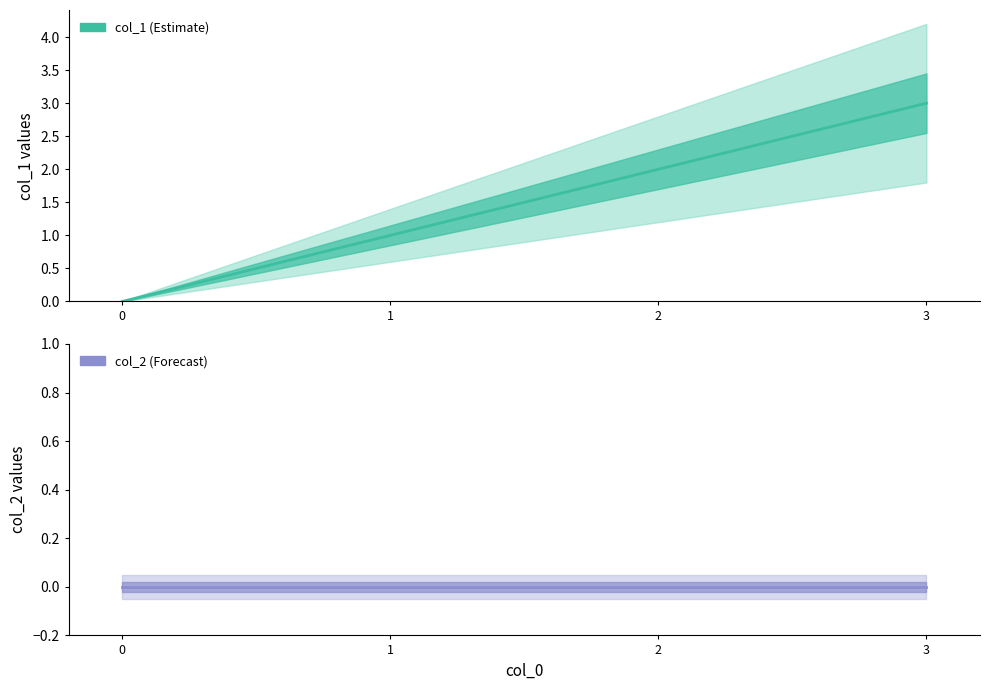

List the series in order of their overall mean, lowest first.

col_2 line, col_1 line